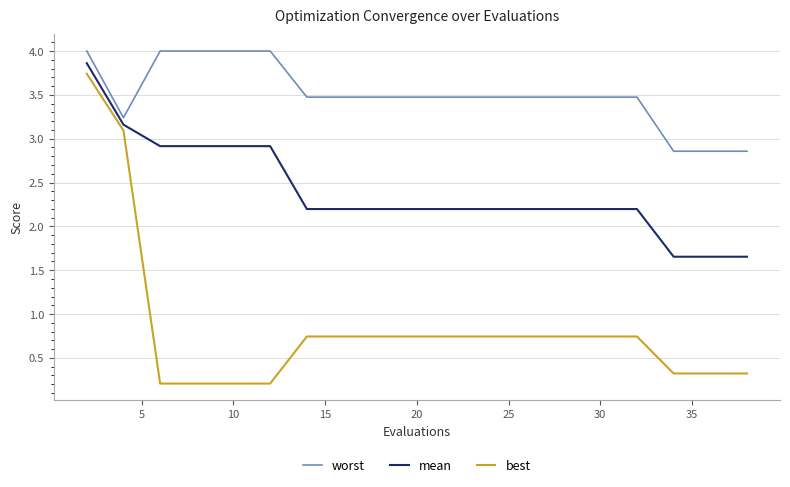

Rank the series by their maximum value, from lowest to highest.

best, mean, worst